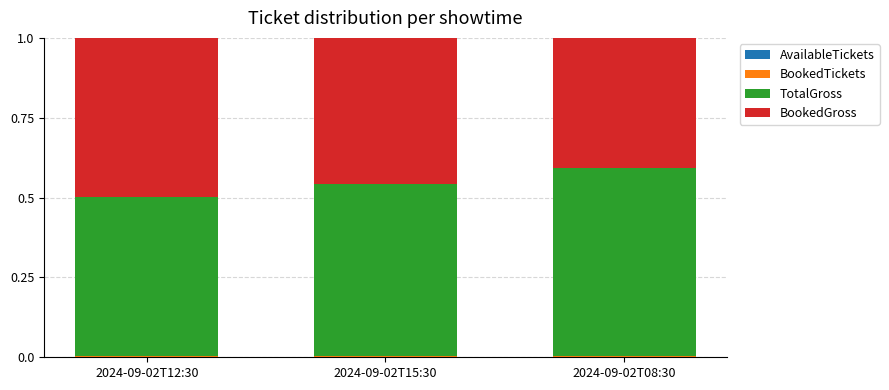

At 2024-09-02T15:30, list the series in order from smallest to largest.

AvailableTickets, BookedTickets, BookedGross, TotalGross